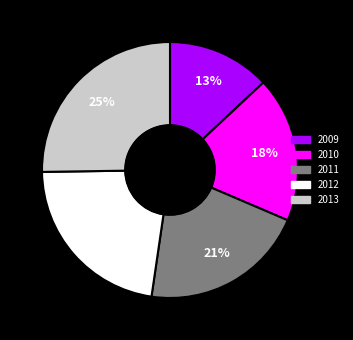

Which category has the biggest portion of the pie?

2013